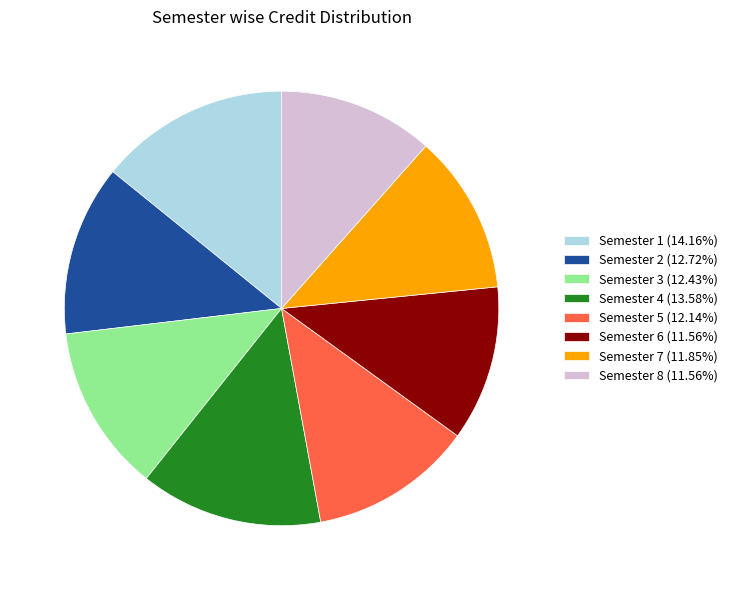

How many slices are in this pie chart?

8